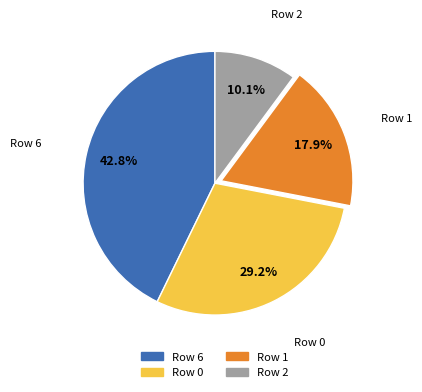

Does any single category account for the majority?

No